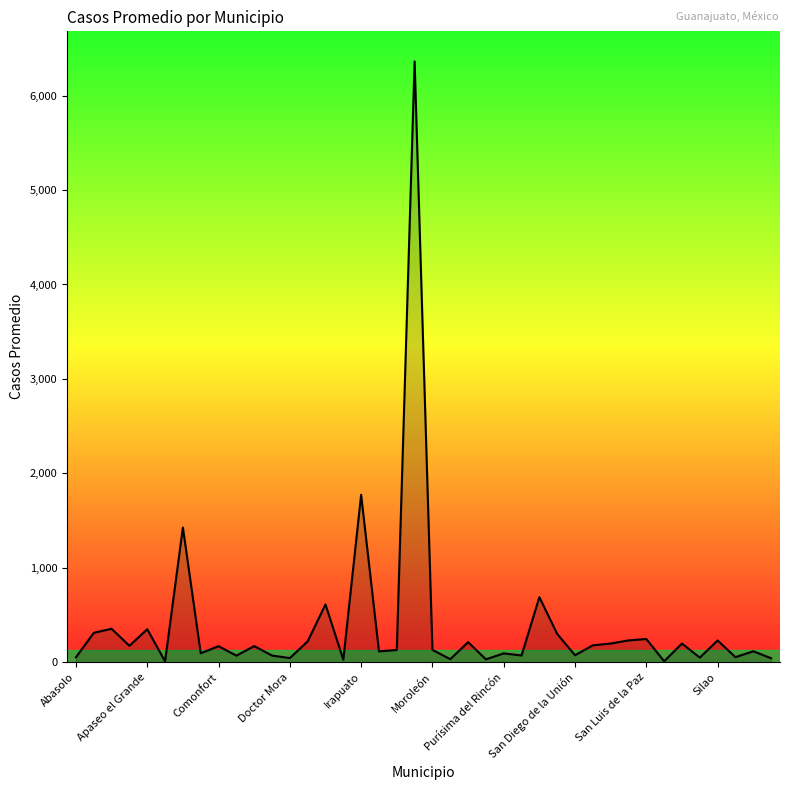

What is the greatest value displayed?

6362.4